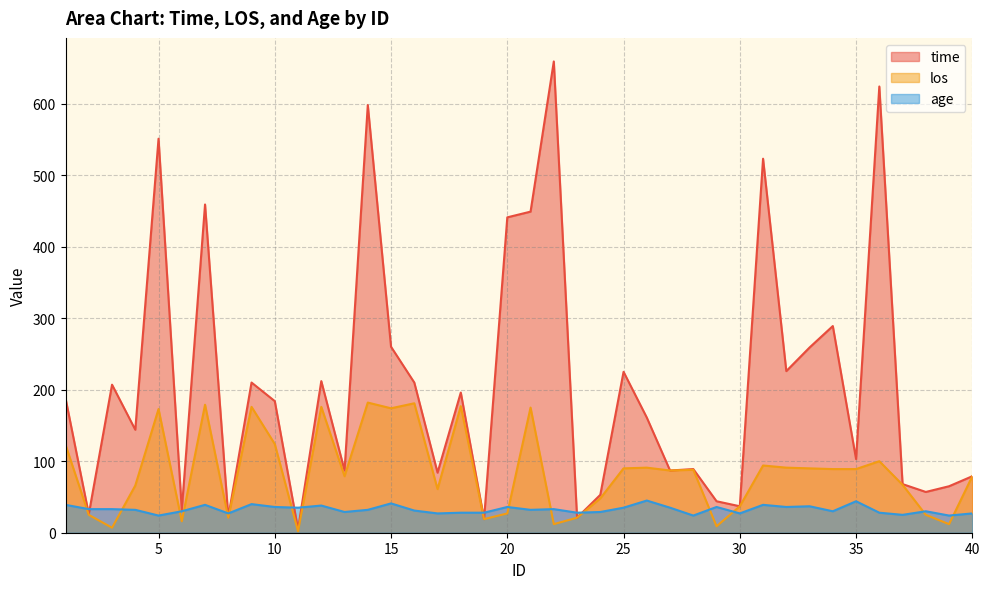

Which series has the largest total across all categories?

time